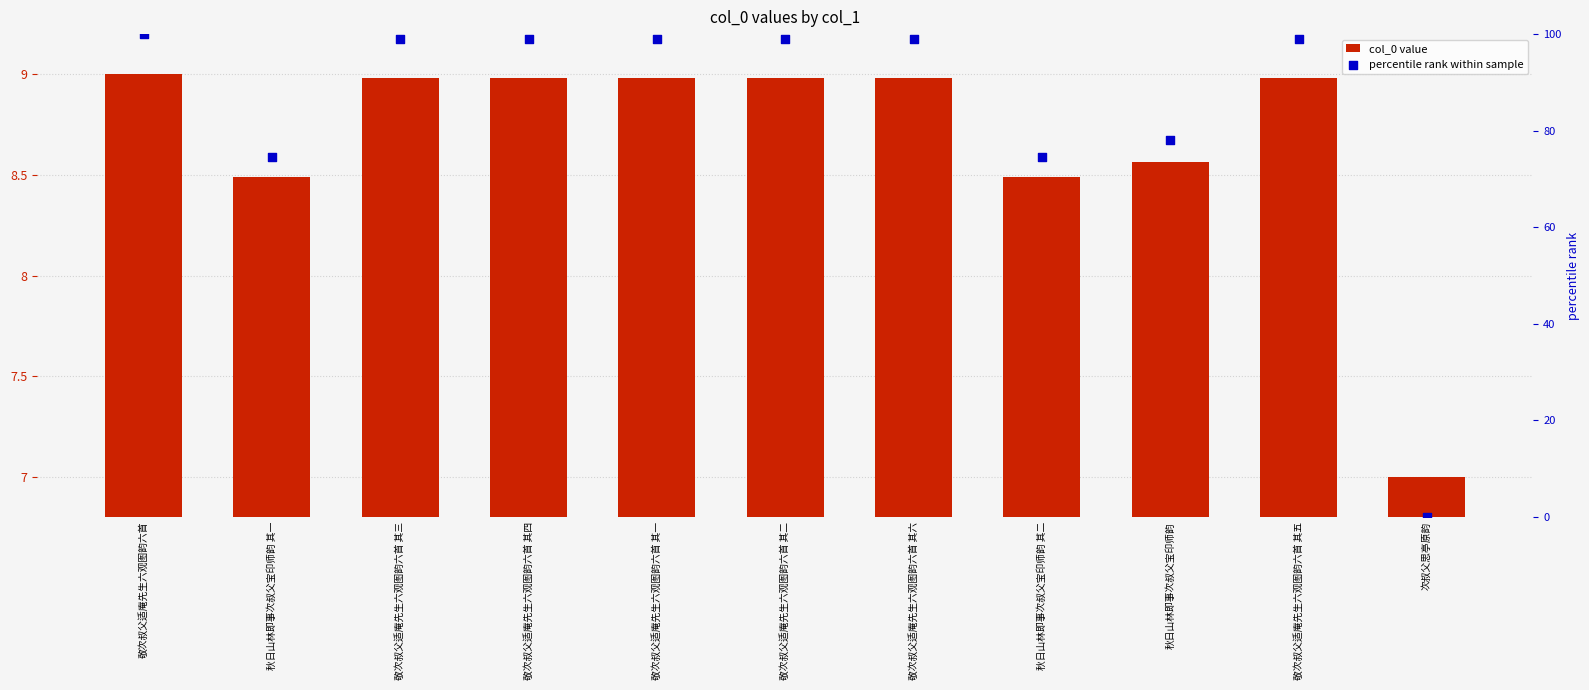

What is the total value across all series at 敬次叔父适庵先生六观图韵六首 其六?

108.0